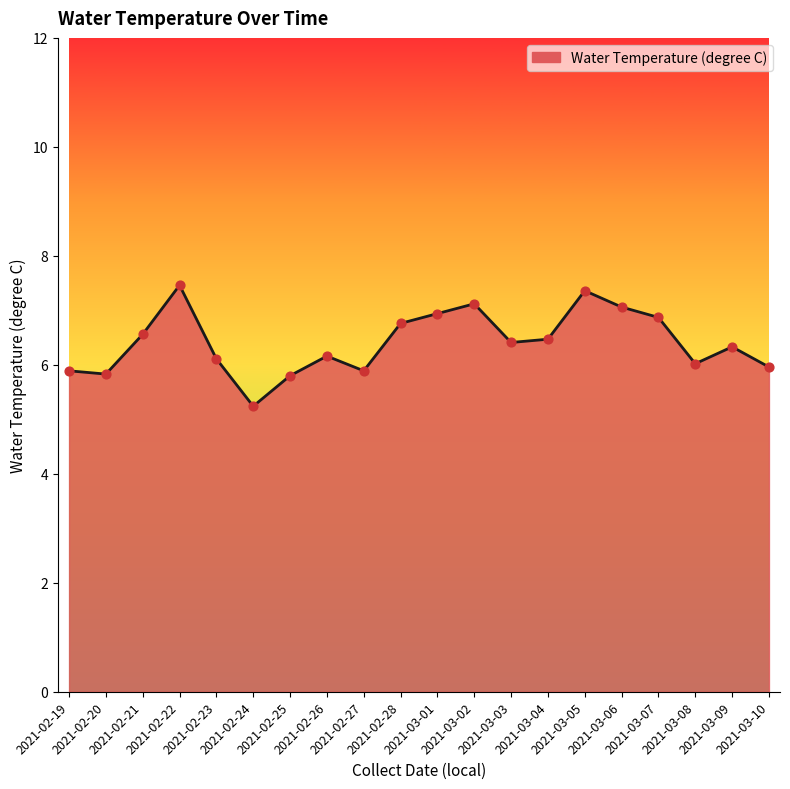

What is the ratio of the value at 2021-03-07 to the value at 2021-03-05?

0.9